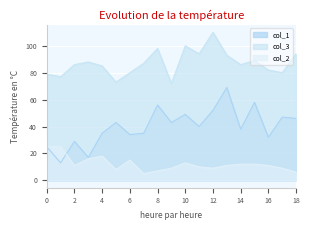

In col_1, how many points are lower than both neighbors (excluding endpoints)?

7